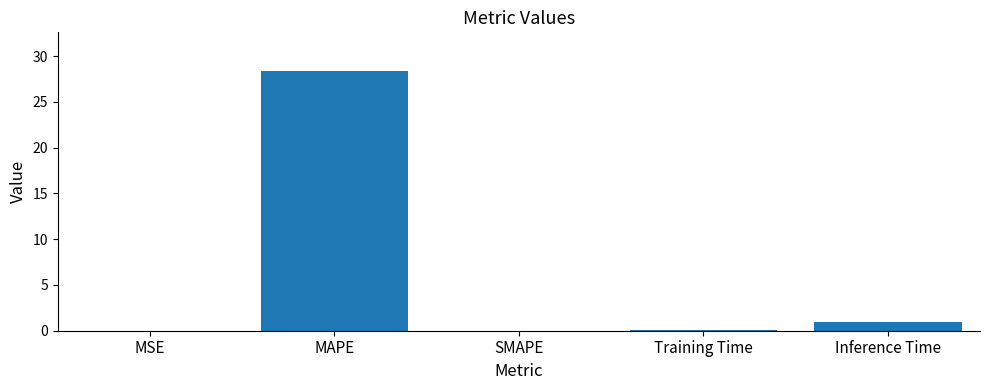

Between MSE and Inference Time, which is larger?

Inference Time